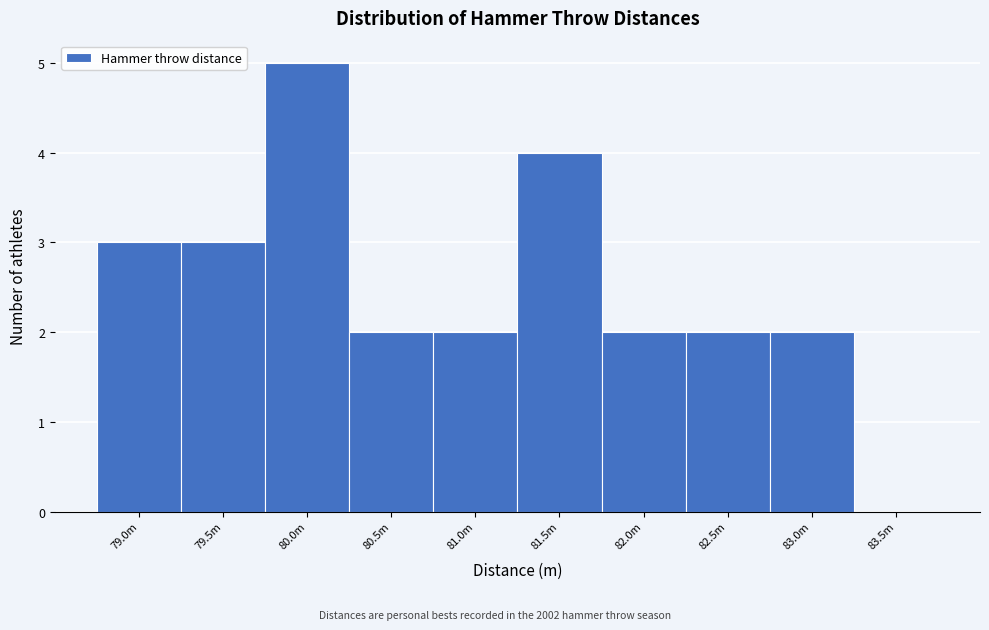

Reading right to left, what are all the values shown in this chart?

83.5m=0	83.0m=2	82.5m=2	82.0m=2	81.5m=4	81.0m=2	80.5m=2	80.0m=5	79.5m=3	79.0m=3